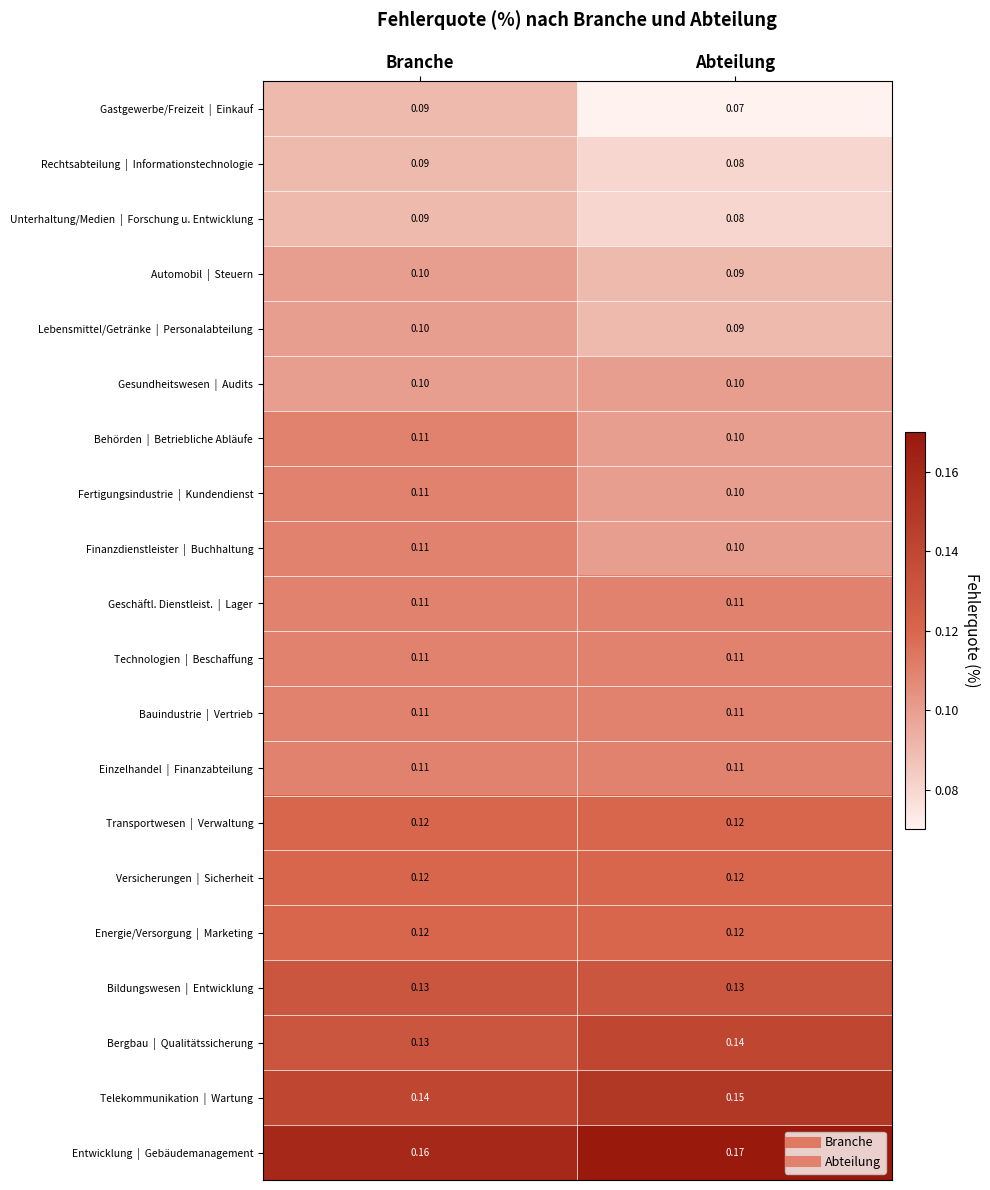

Which label corresponds to the largest value in the chart?

Abteilung